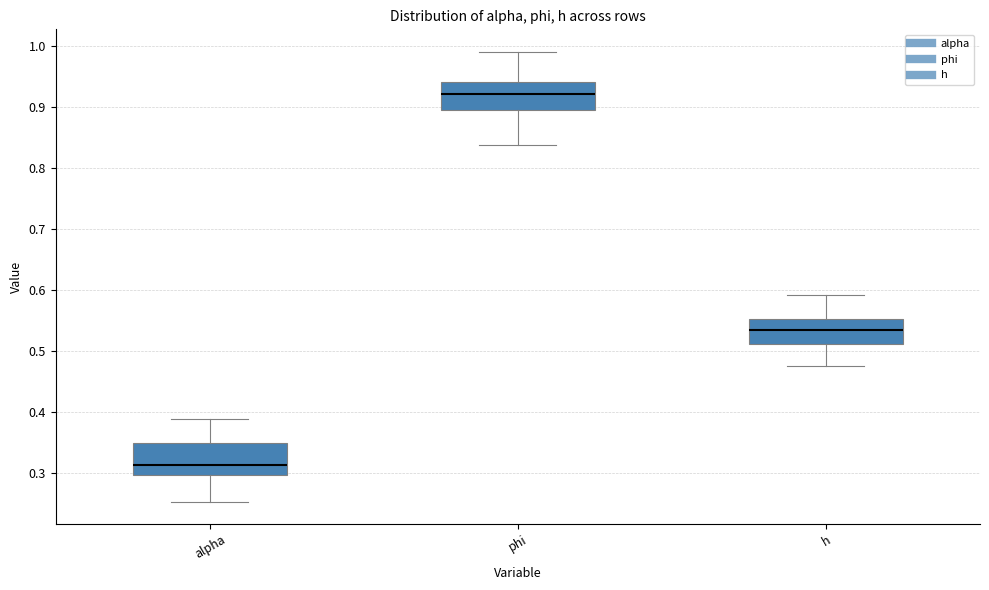

Reading left to right, transcribe this box plot: for each box, give where its median line is, the range the box spans, and where its two whiskers end, as read against the y-axis. The values are not printed on the chart, so give them approximately, as read against the axis.

alpha: median 0.31, box 0.30 to 0.35, whiskers 0.25 to 0.39
phi: median 0.92, box 0.90 to 0.94, whiskers 0.84 to 0.99
h: median 0.53, box 0.51 to 0.55, whiskers 0.47 to 0.59